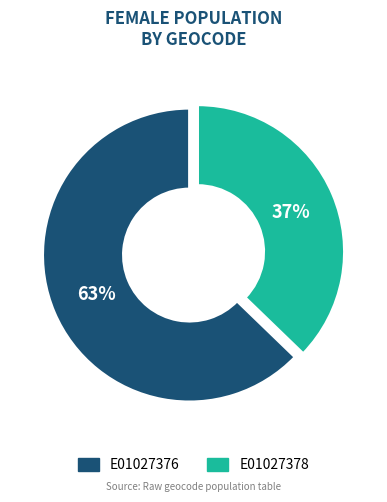

Do E01027376 and E01027378 together represent more than half of the pie?

Yes